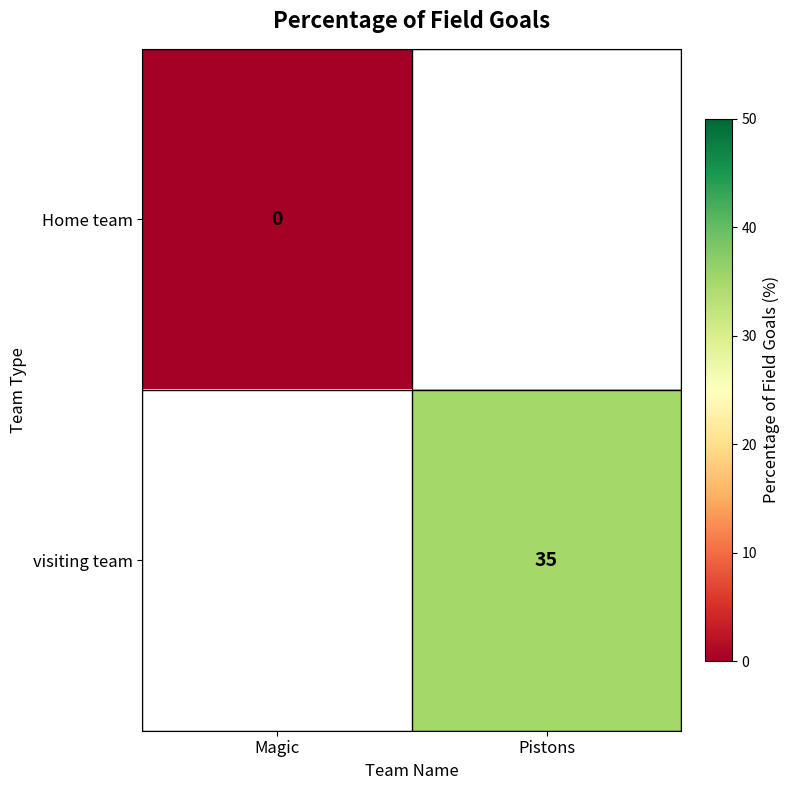

The visiting team series shows 15 at Pistons. True or false?

False